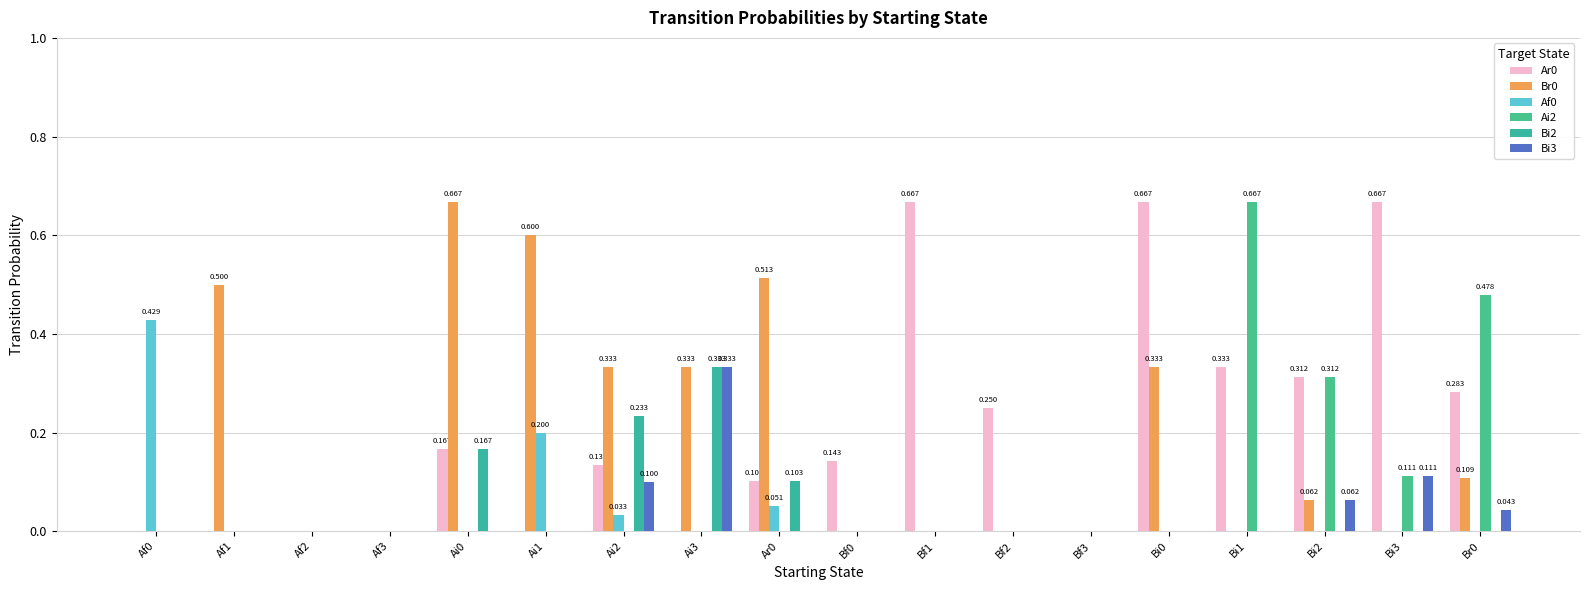

Is the value of Bi3 at Bf2 greater than the value of Ar0 at Ai2?

No